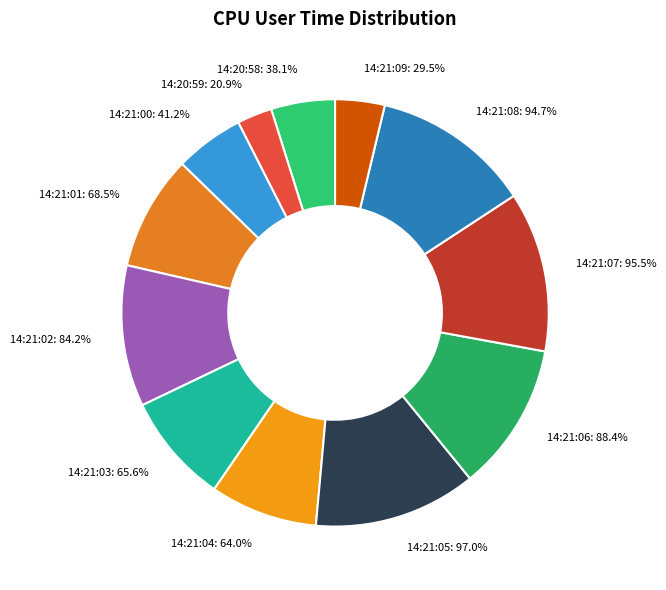

To the nearest percent, what is the difference between the largest and smallest slice percentages?

10%